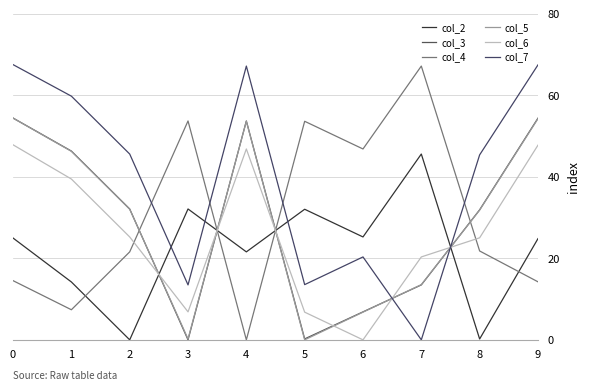

What are all the series names shown in the legend?

col_2, col_3, col_4, col_5, col_6, col_7